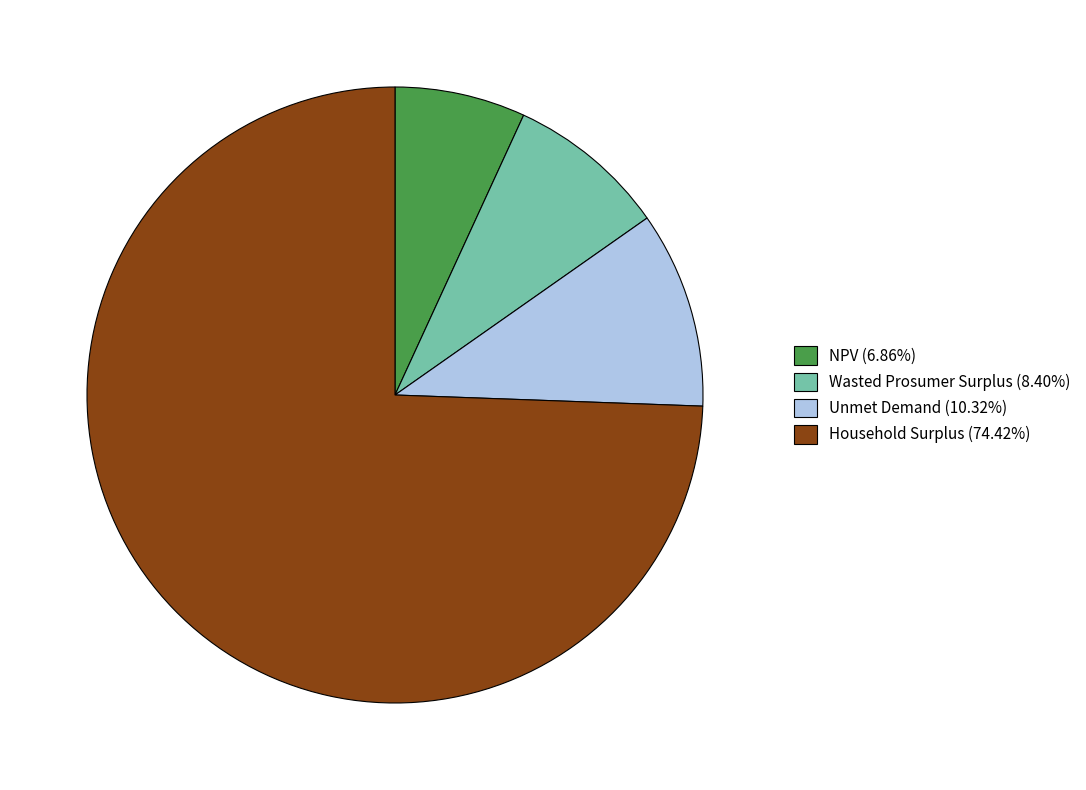

Which category has the biggest portion of the pie?

Household Surplus